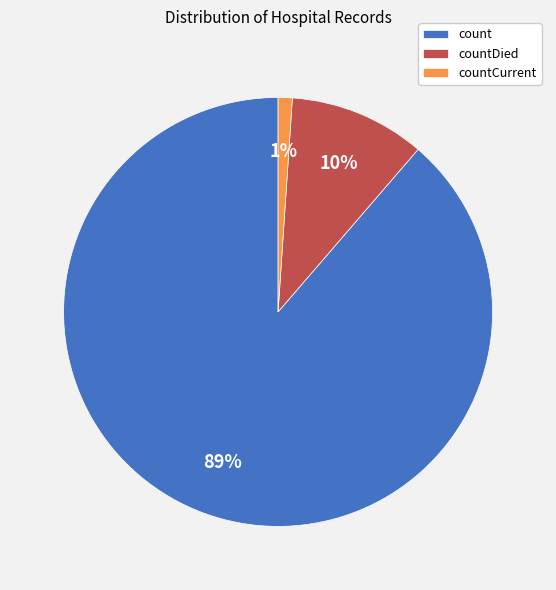

Which category has the smallest portion of the pie?

countCurrent